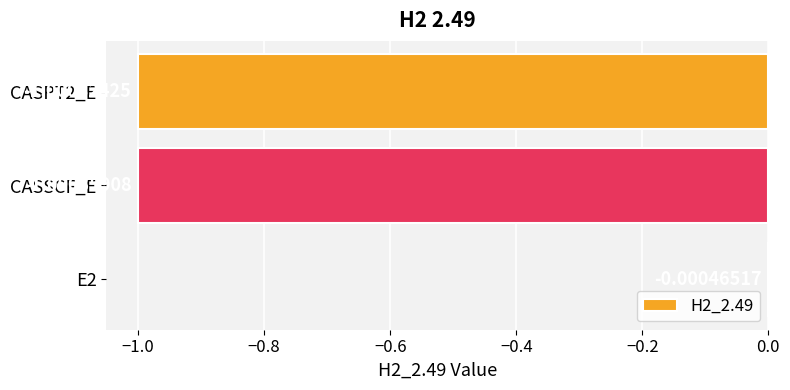

What is the sum of all values?

-2.0